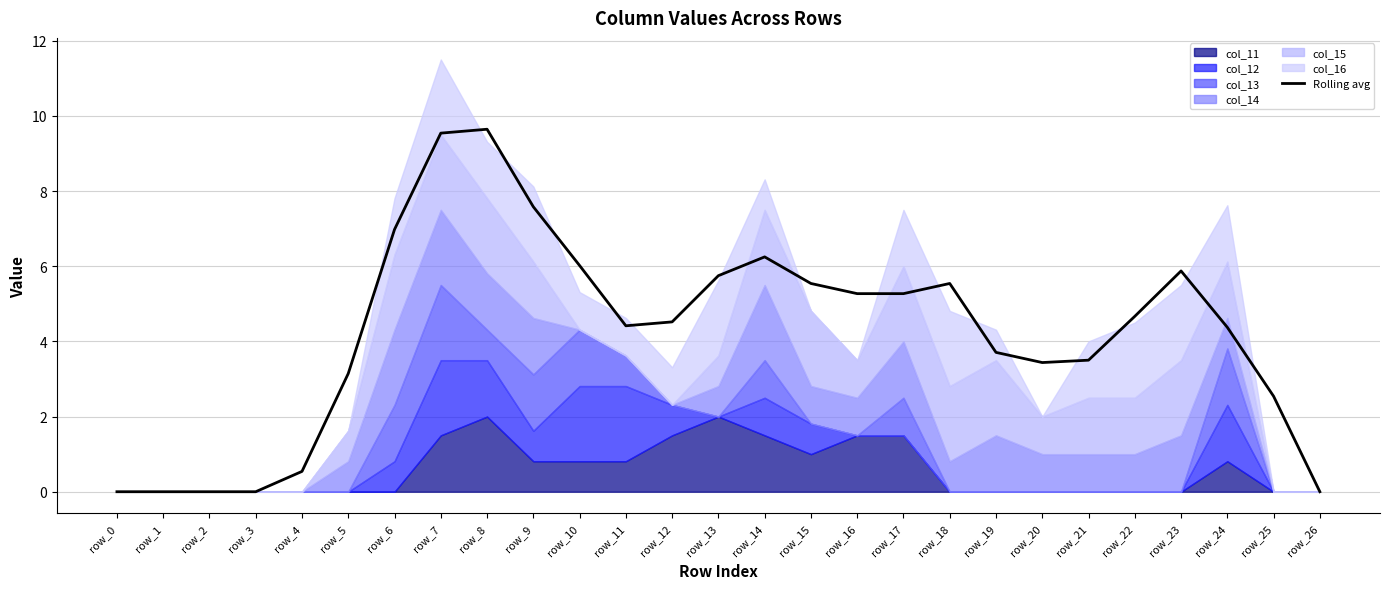

How many lines are shown in the chart?

1